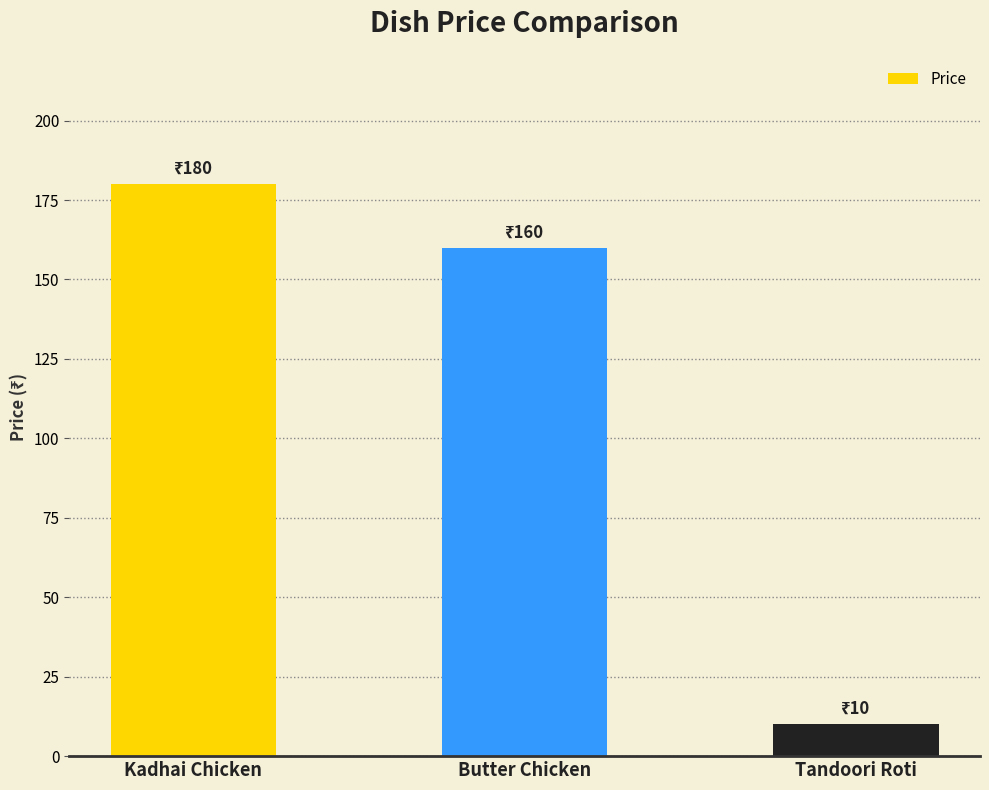

Read the value at Butter Chicken.

160